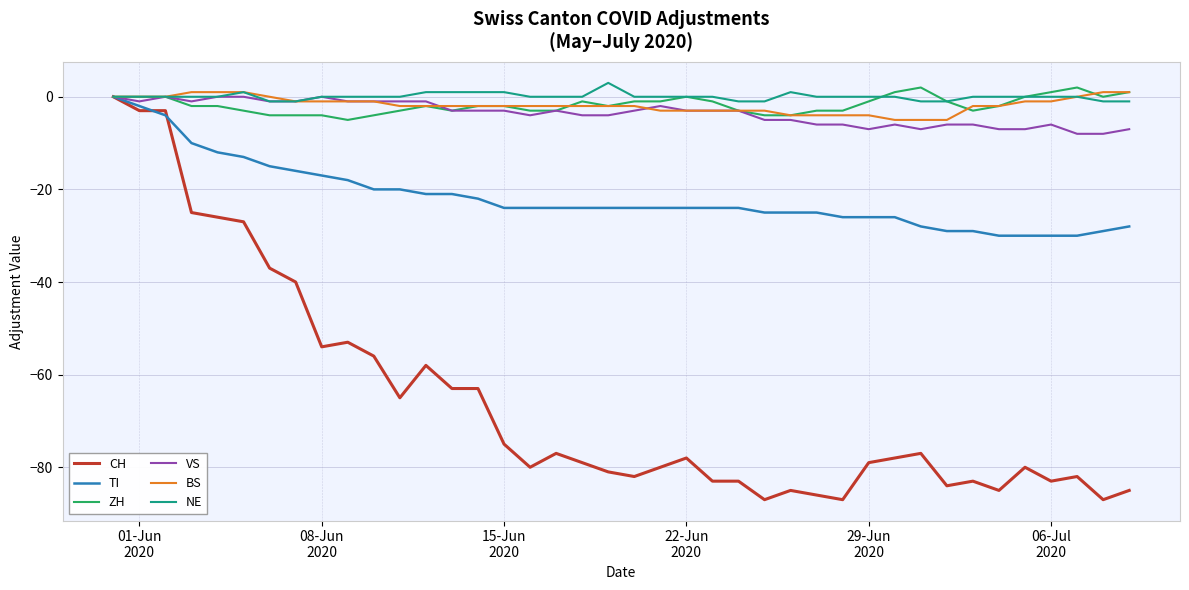

Which series has the widest spread of values?

CH